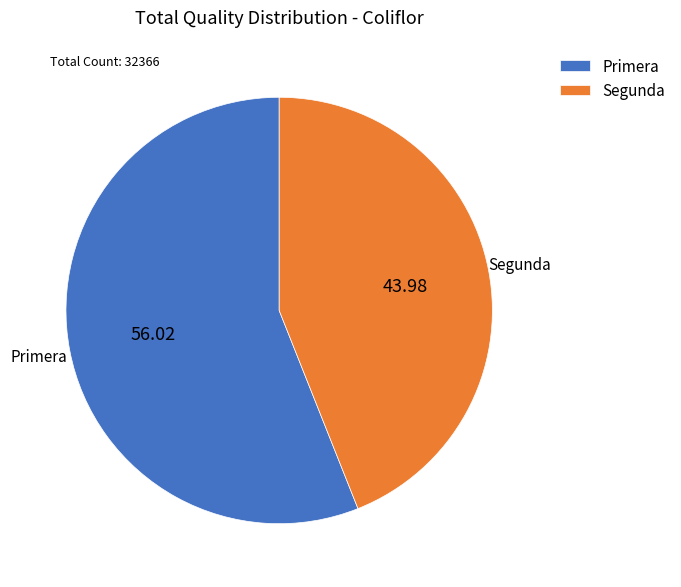

Which slice represents more than half of the pie?

Primera